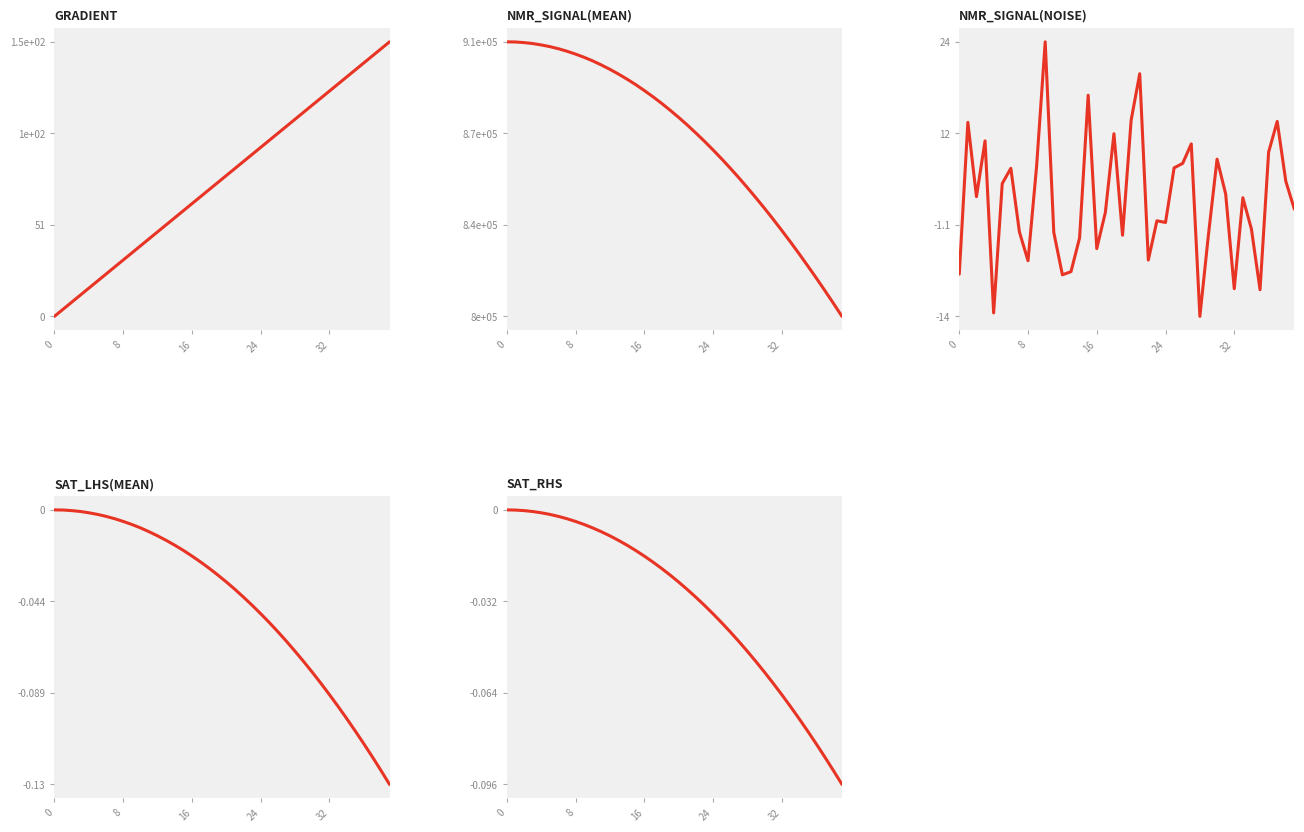

True or false: SAT_lhs(mean) has more than 2 interior local peaks.

False